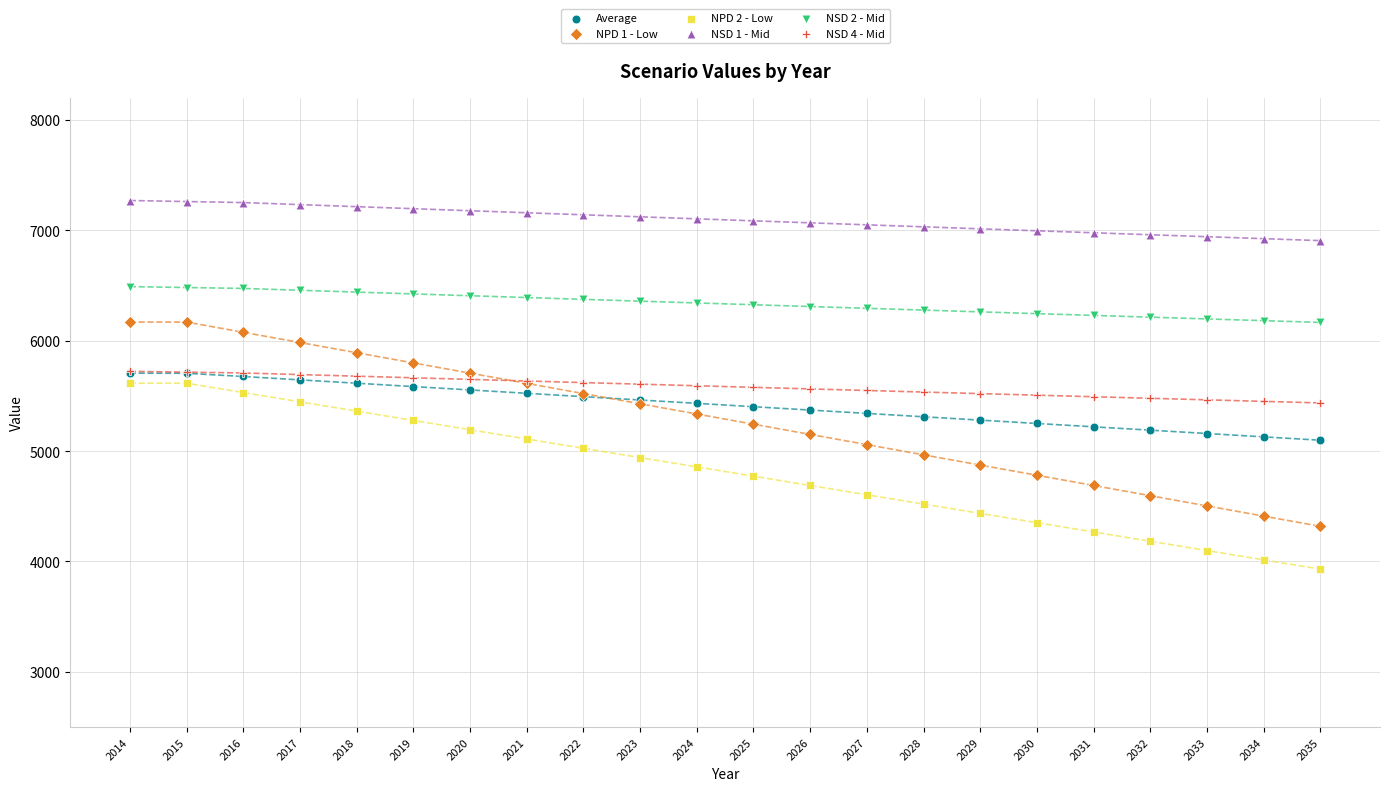

What are all the series names shown in the legend?

Average, NPD 1 - Low, NPD 2 - Low, NSD 1 - Mid, NSD 2 - Mid, NSD 4 - Mid